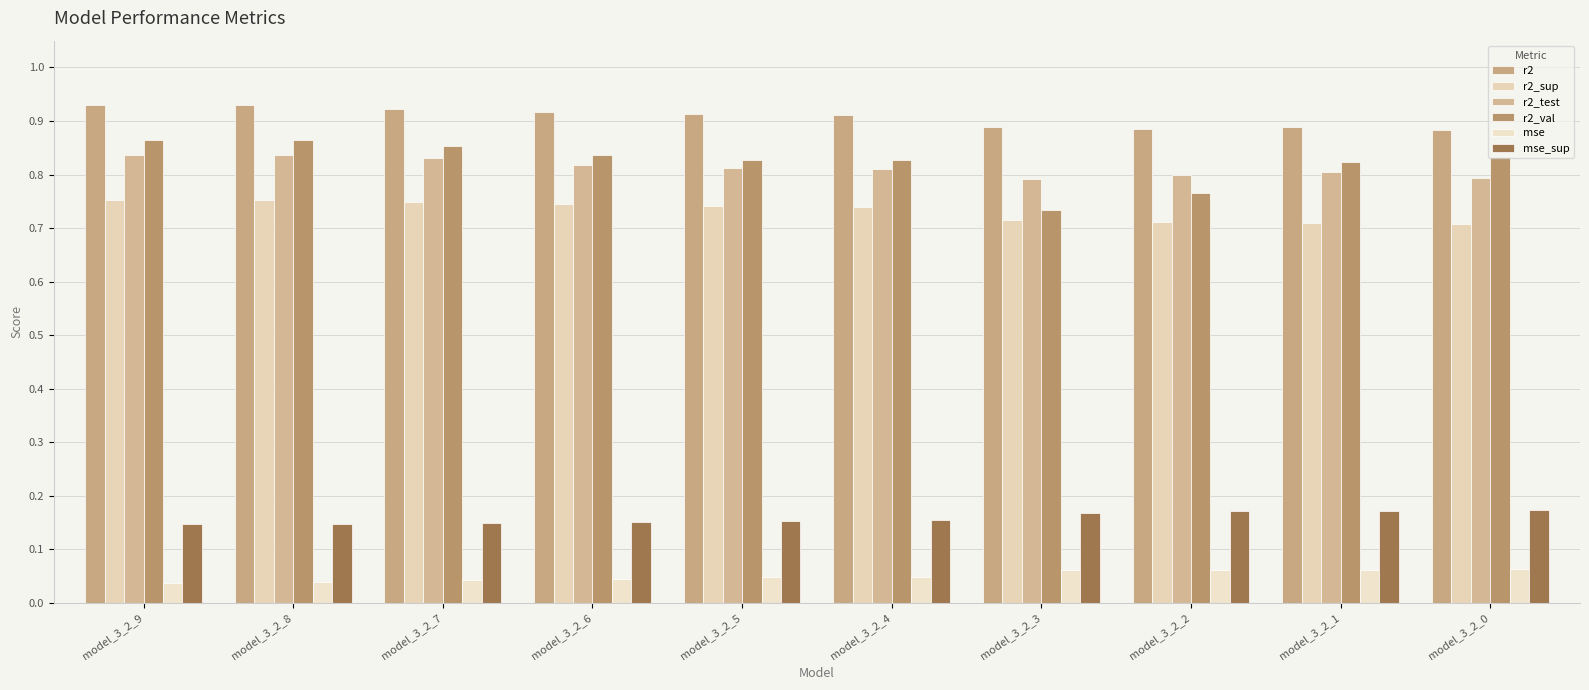

Is the value of mse_sup at model_3_2_3 greater than the value of r2_val at model_3_2_8?

No